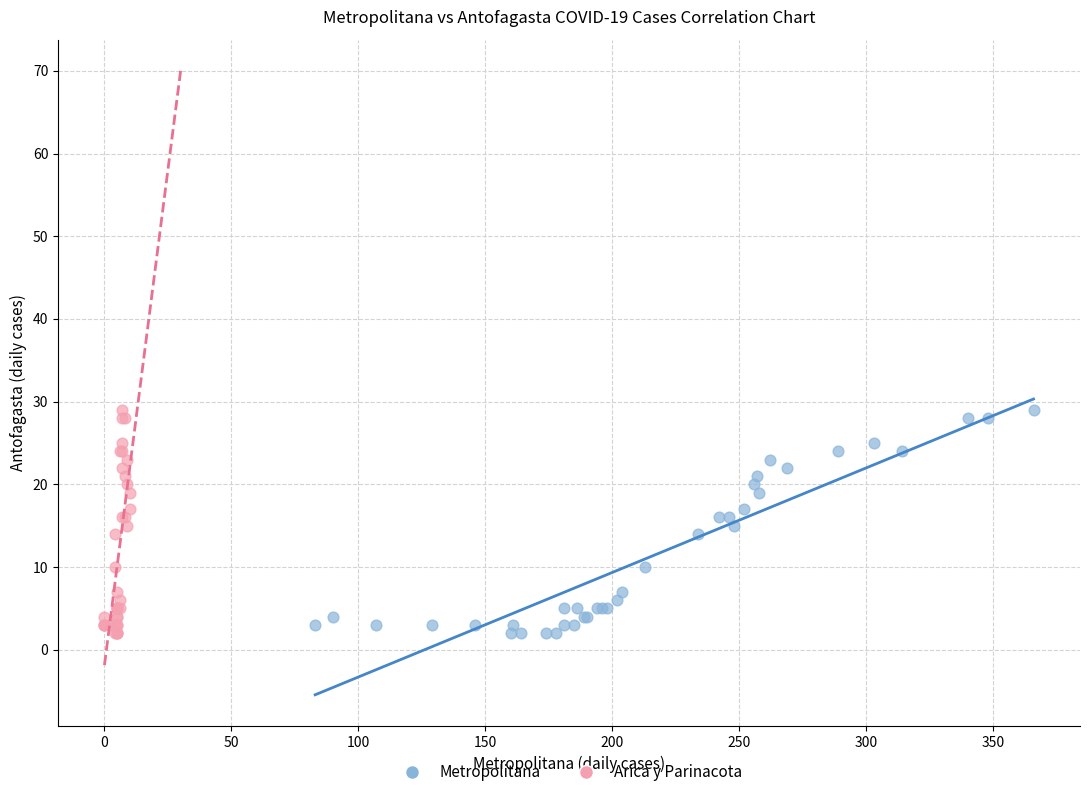

What are all the series names shown in the legend?

Metropolitana, Arica y Parinacota